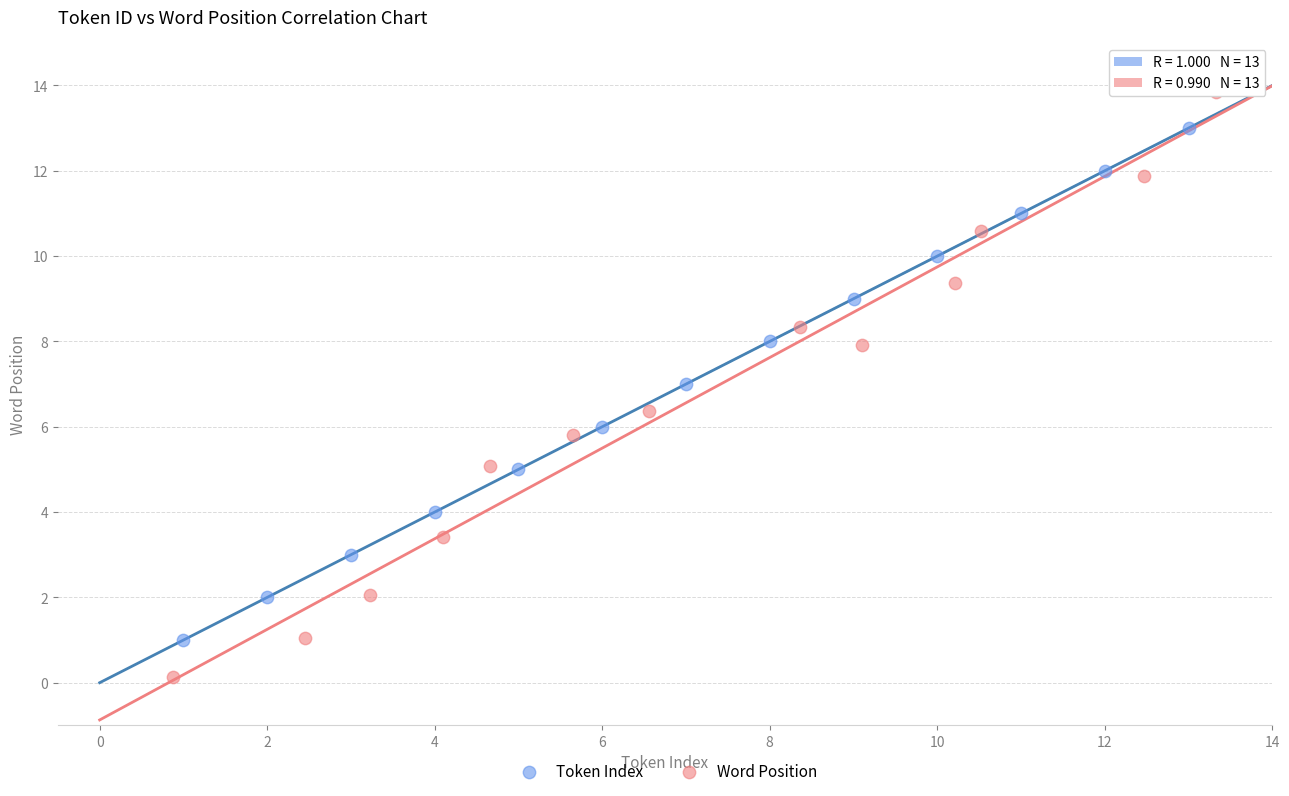

Which series reaches the minimum Y coordinate?

Word Position